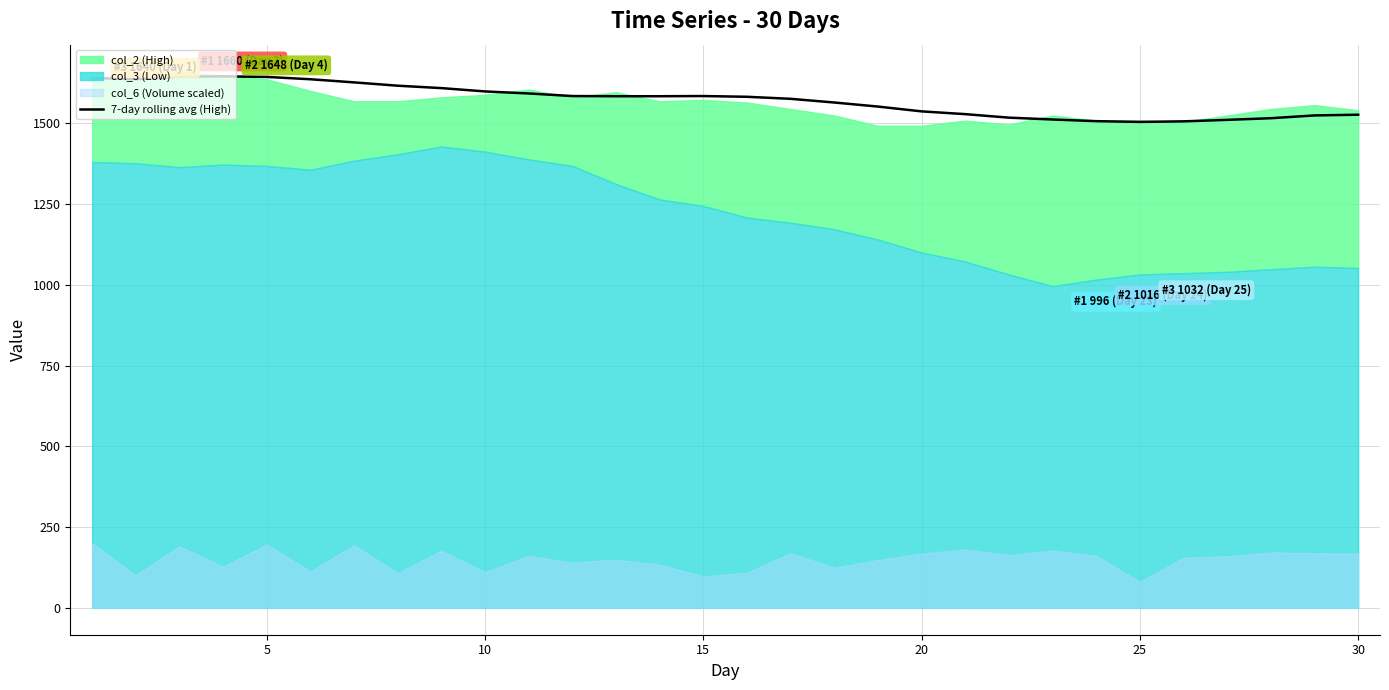

What is the highest value of the 7-day rolling avg (High) series?

1645.0